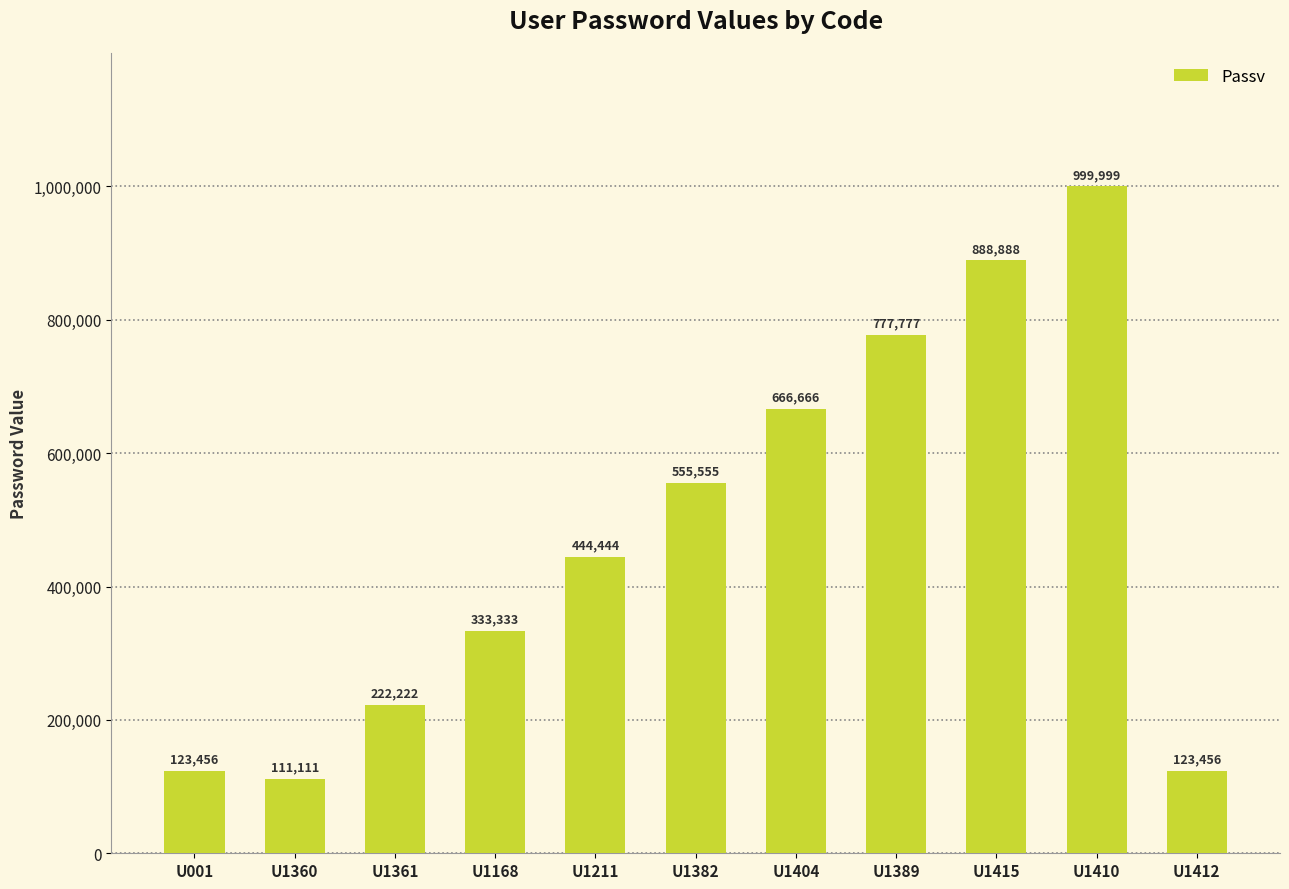

What is the greatest value displayed?

999999